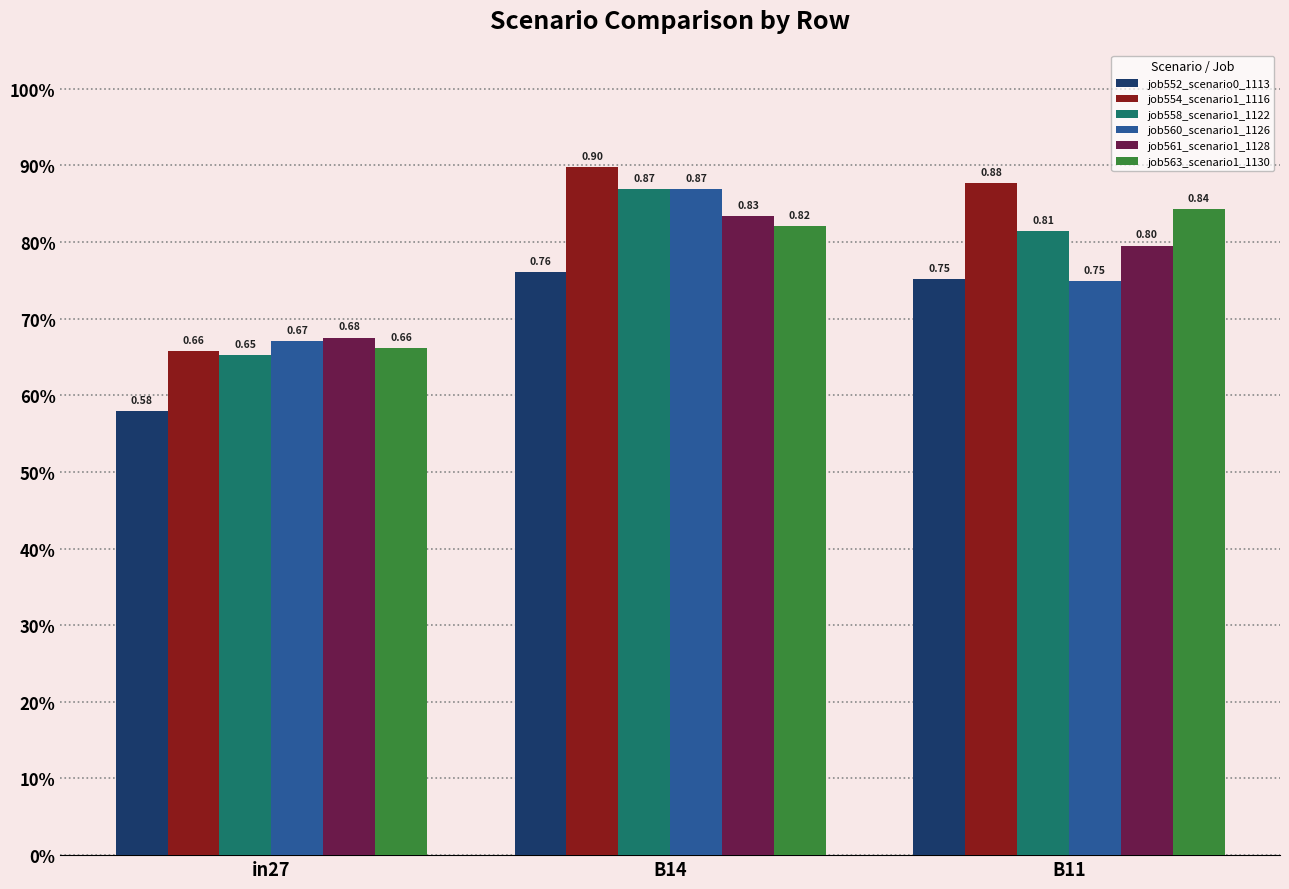

At which label does job552_scenario0_1113 reach its minimum?

in27